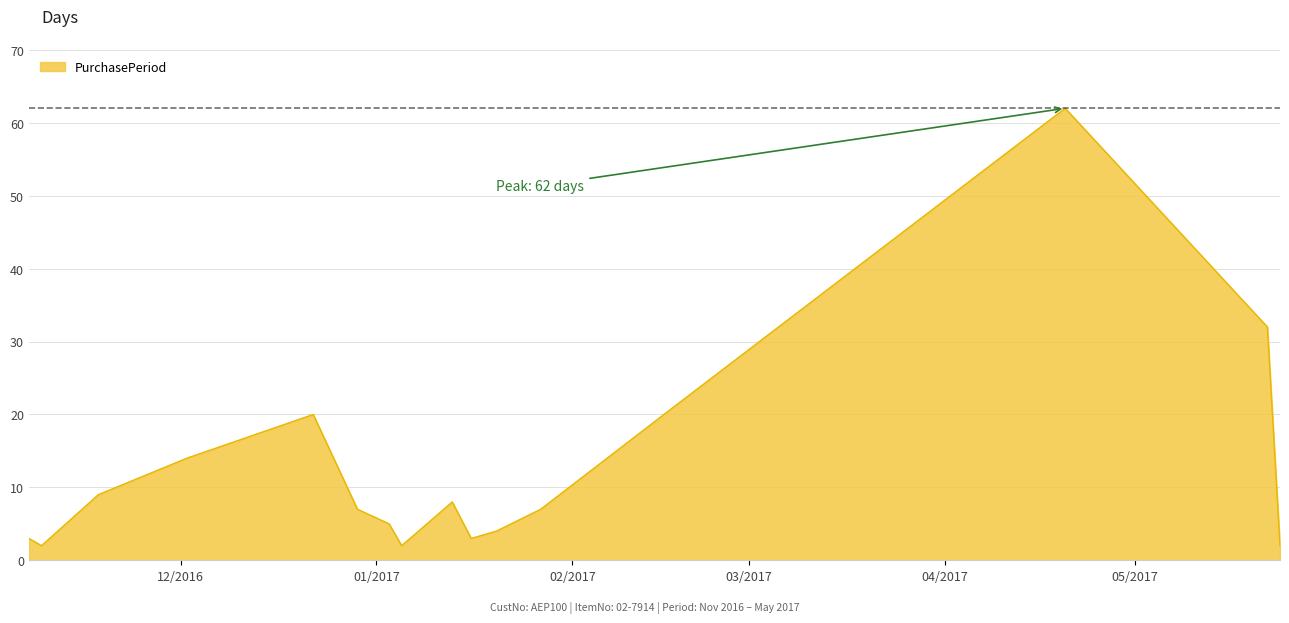

What is the difference between the second highest and minimum values?

30